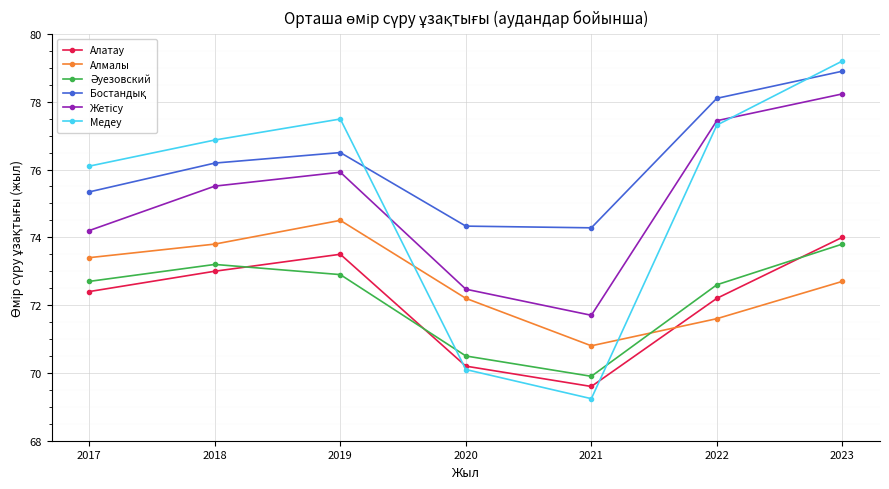

Which category has the lowest value across all series?

2021